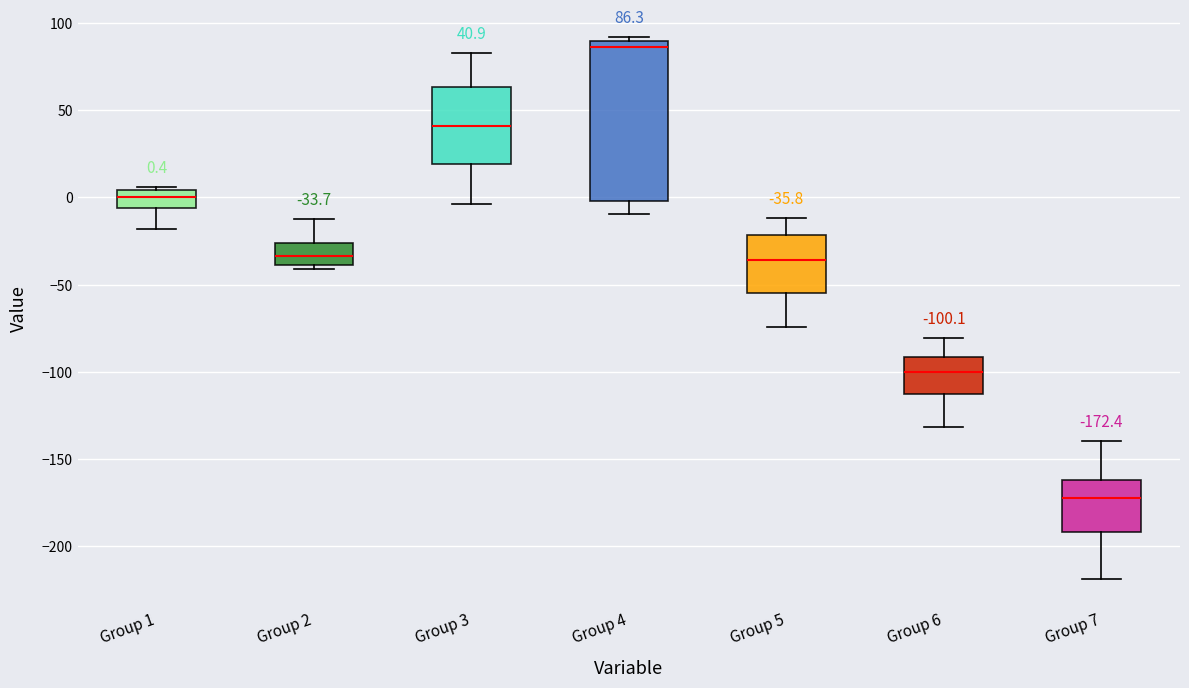

Comparing the boxes themselves (not the whiskers), which one is the tallest?

Group 4